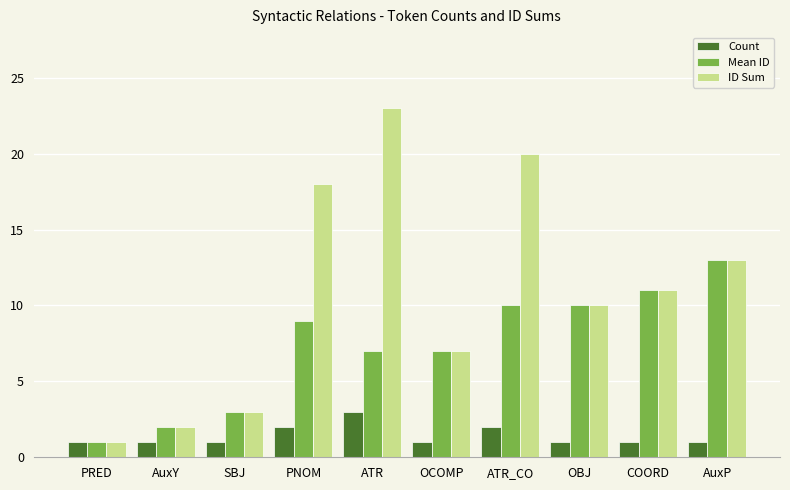

What are all the series names shown in the legend?

Count, Mean ID, ID Sum